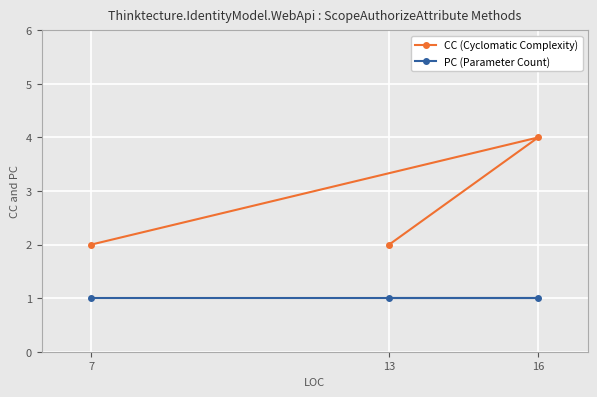

True or false: CC (Cyclomatic Complexity) has a value of 2 at 13.

True